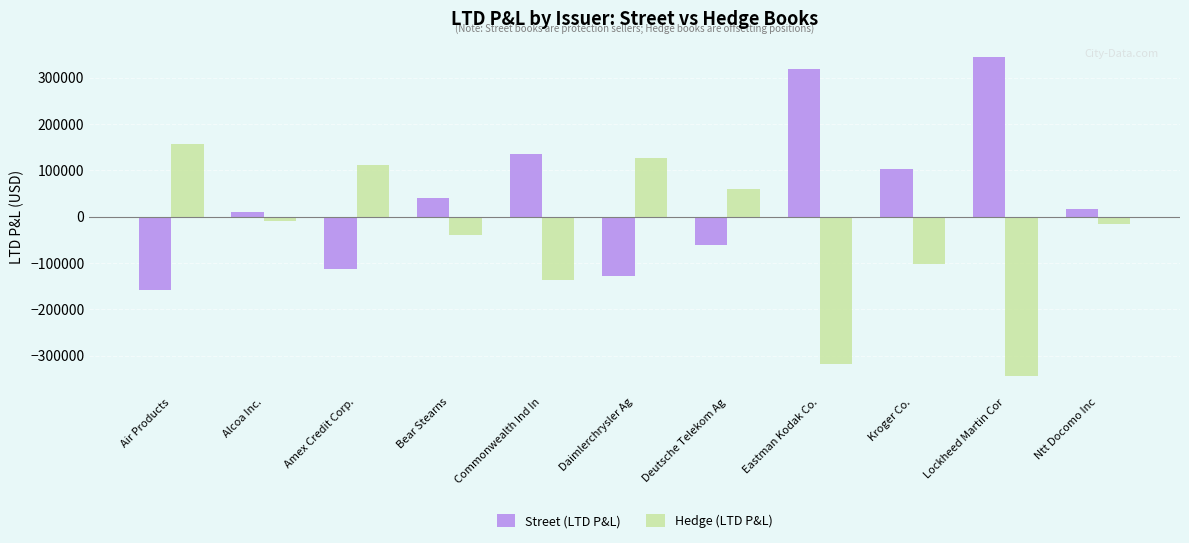

What is the difference between the highest and lowest values at Bear Stearns?

79186